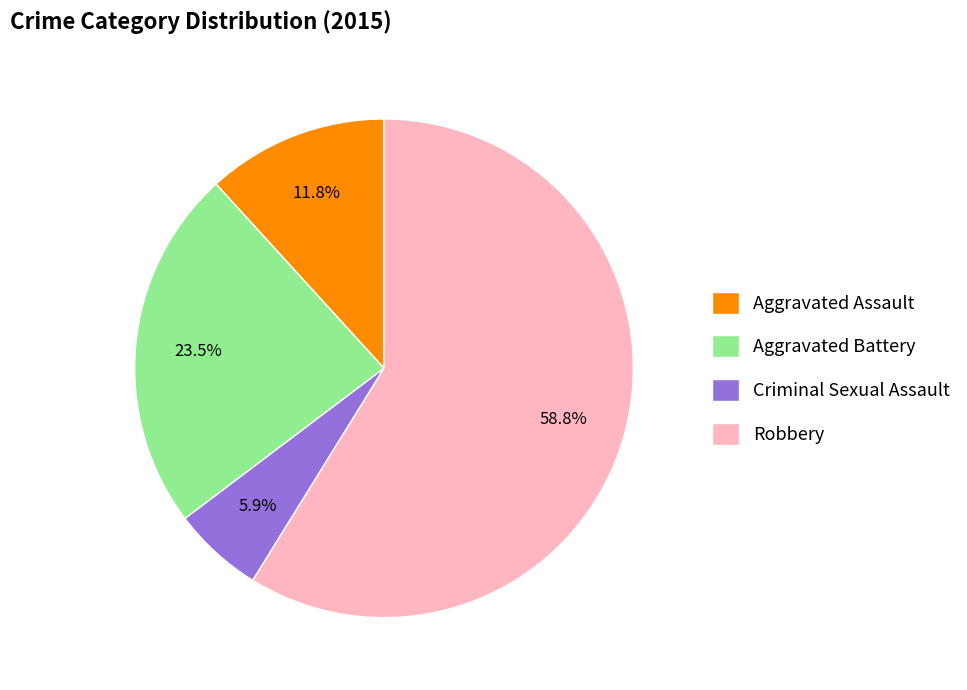

What percentage is the Aggravated Assault slice, to the nearest percent?

12%